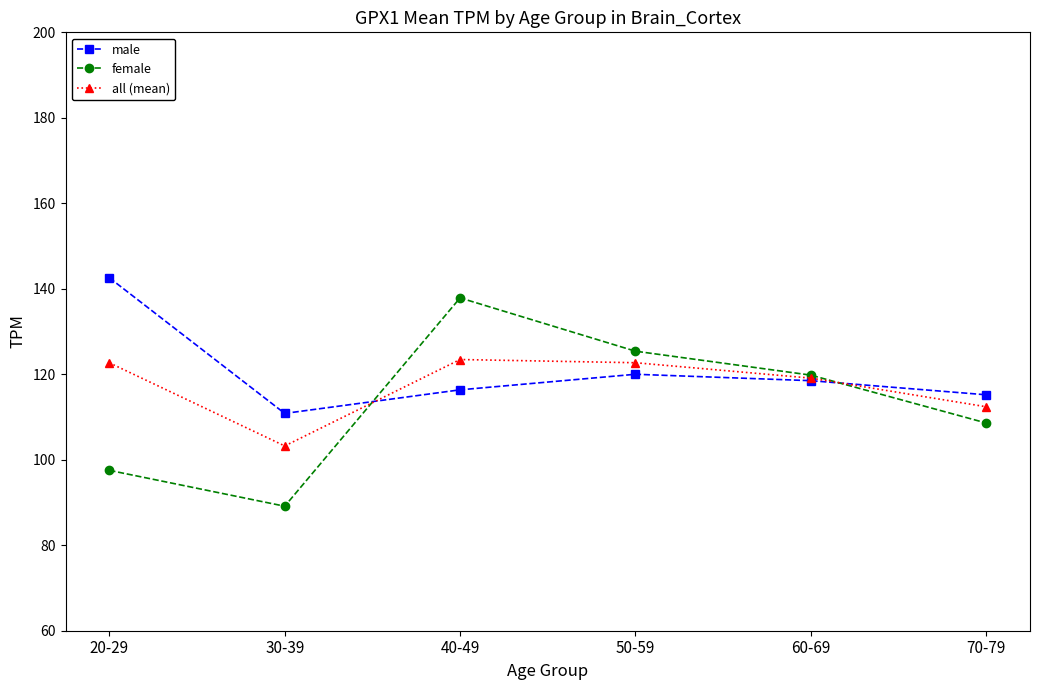

At 20-29, list the series in order from largest to smallest.

male, all (mean), female